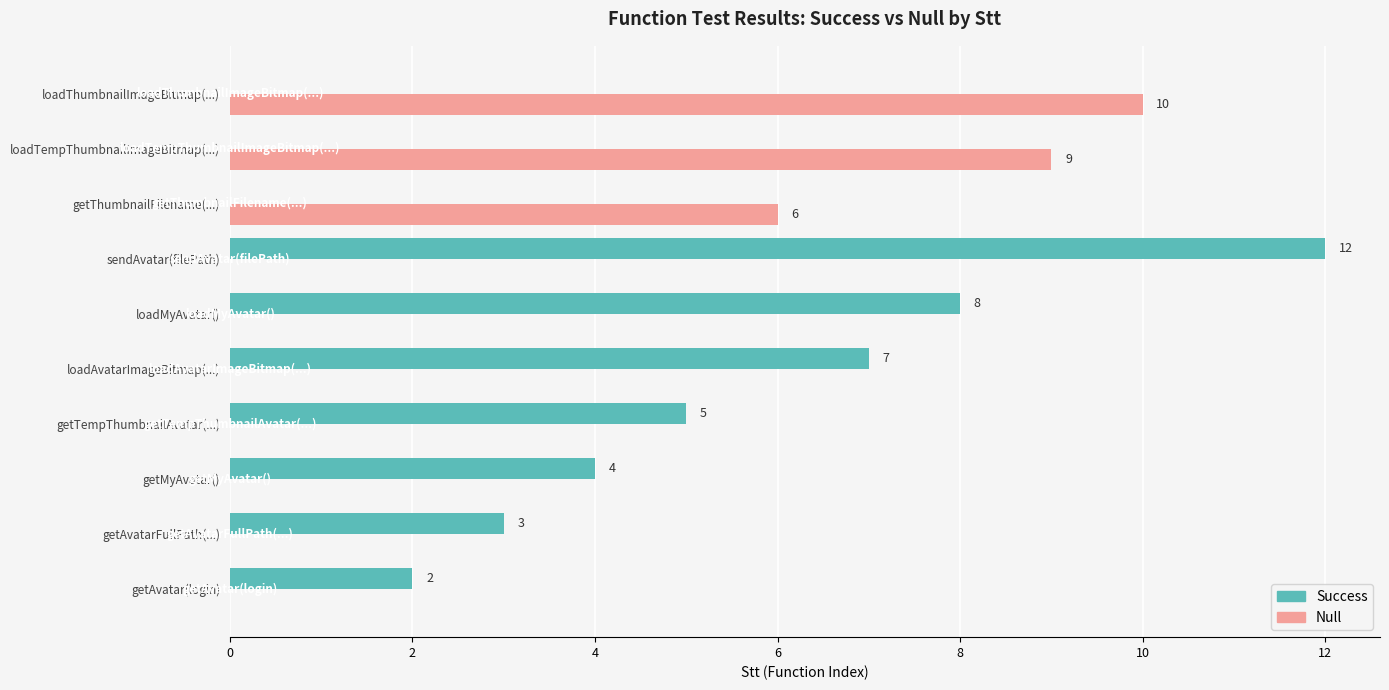

Which series changed the most between getMyAvatar() and loadThumbnailImageBitmap(...)?

Null